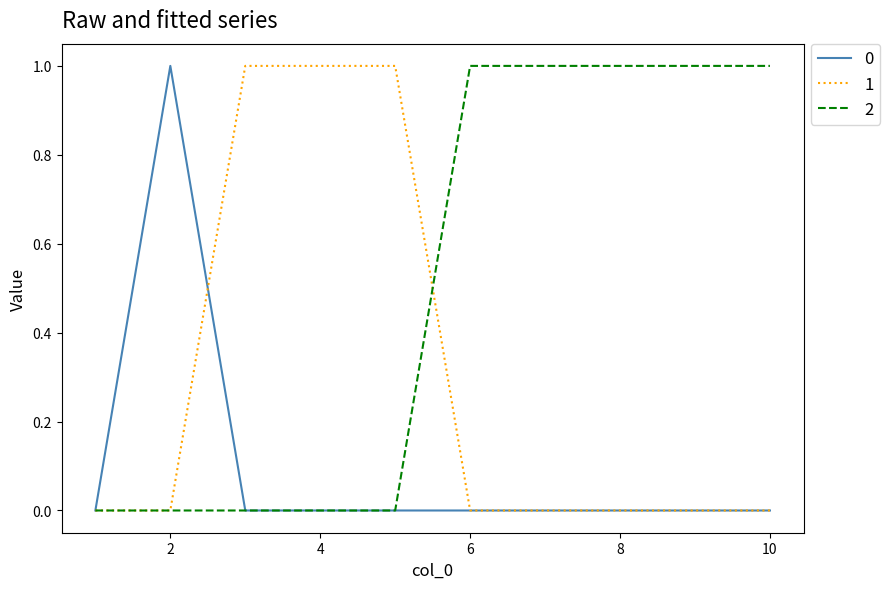

Does the chart have visible grid lines?

No